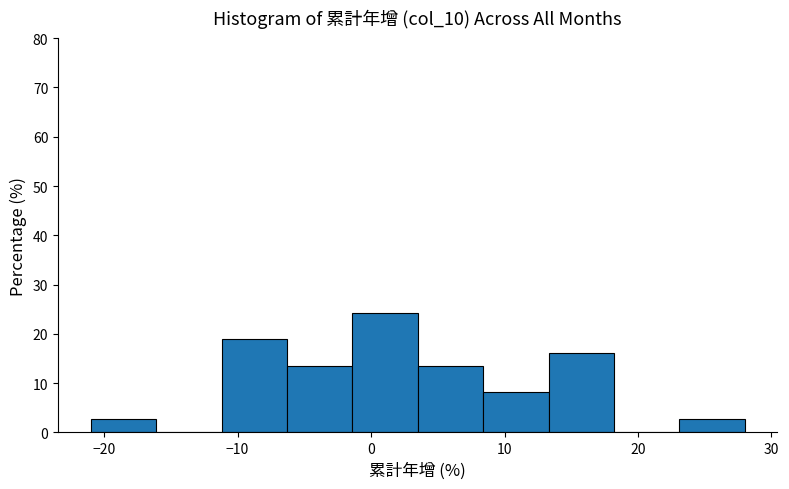

Reading left to right, transcribe this chart: for each bar, give the range it covers on the x-axis and its height. Neither the bar edges nor the heights are printed on the chart, so give them approximately, as read against the axes.

-21.0 to -16.1: 3
-16.1 to -11.2: 0
-11.2 to -6.3: 19
-6.3 to -1.4: 14
-1.4 to 3.5: 24
3.5 to 8.4: 14
8.4 to 13.3: 8
13.3 to 18.2: 16
18.2 to 23.1: 0
23.1 to 28.0: 3